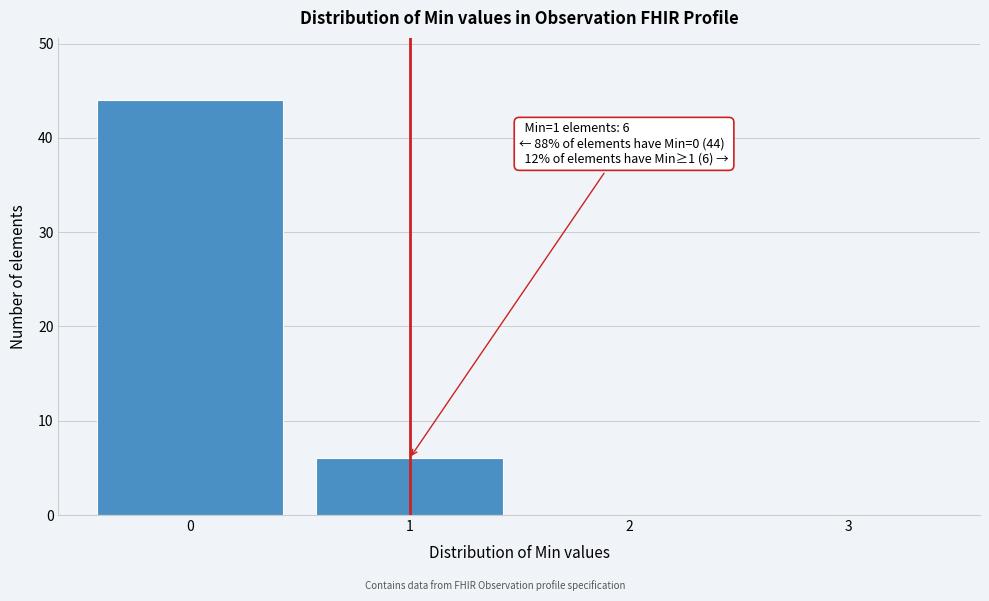

Which range on the x-axis has the tallest bar?

-0.5 to 0.5